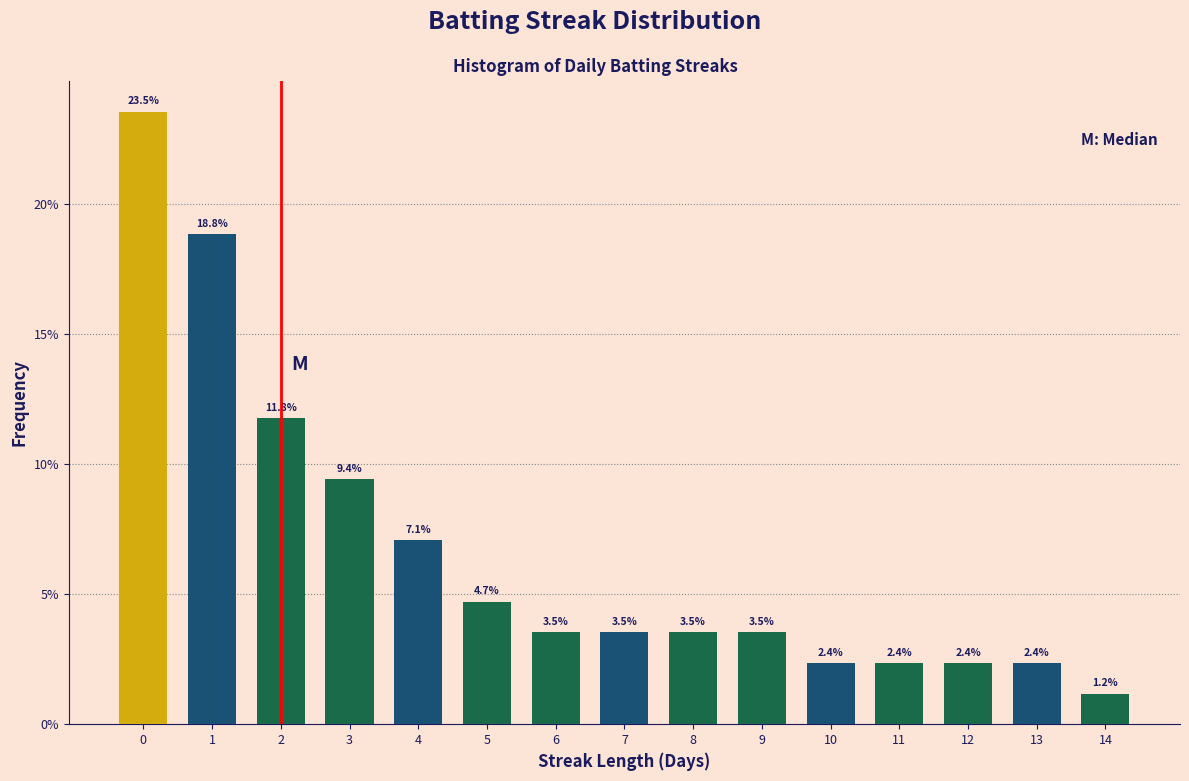

Reading left to right, extract all data points from this chart.

23.5	18.8	11.8	9.4	7.1	4.7	3.5	3.5	3.5	3.5	2.4	2.4	2.4	2.4	1.2